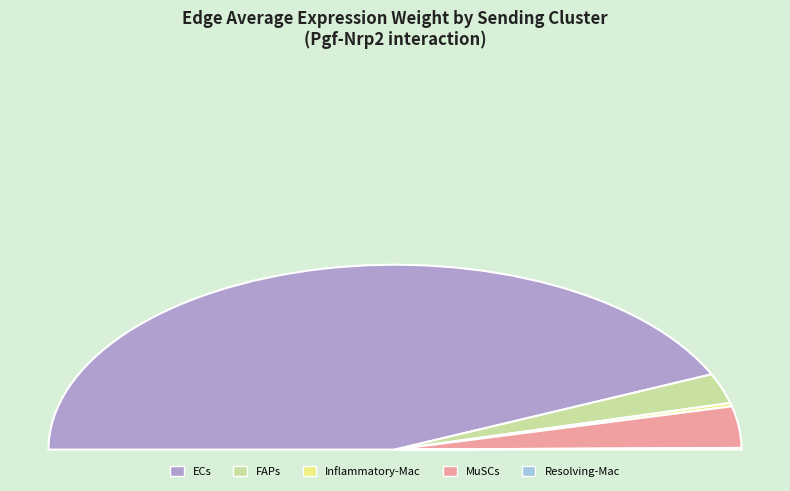

What is the largest slice in the pie chart?

ECs